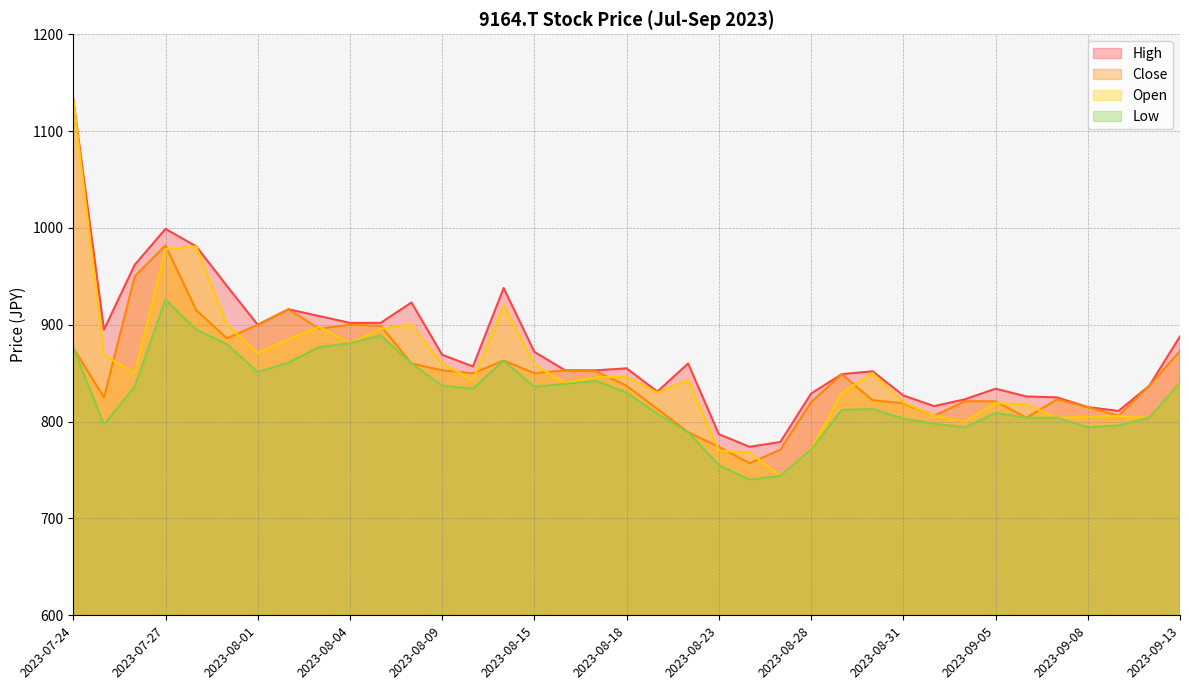

Where is the first local maximum for Open?

2023-07-28